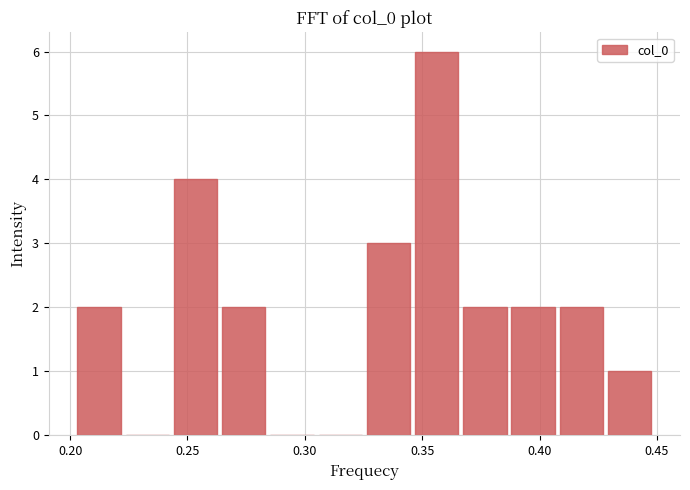

How tall is the bar that spans 0.245 to 0.265 on the x-axis? Neither the bar edges nor the heights are printed on the chart, so give them approximately, as read against the axes.

4